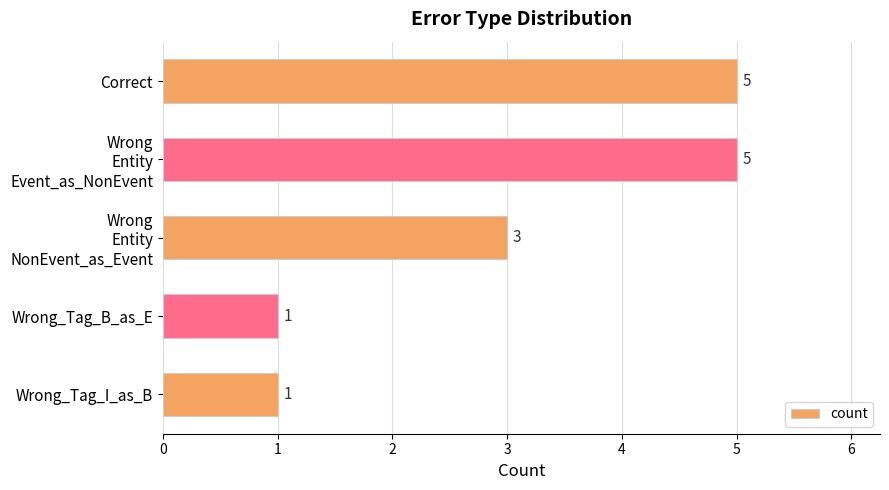

The chart shows a value of 0 at Wrong_Tag_I_as_B. True or false?

False